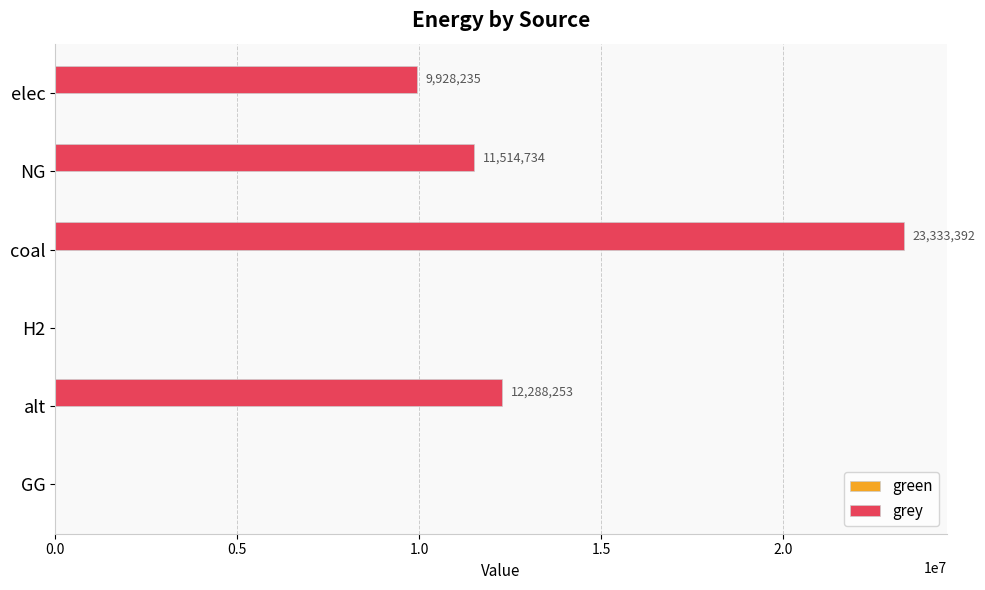

The chart shows a value of 0.0 at GG. True or false?

True